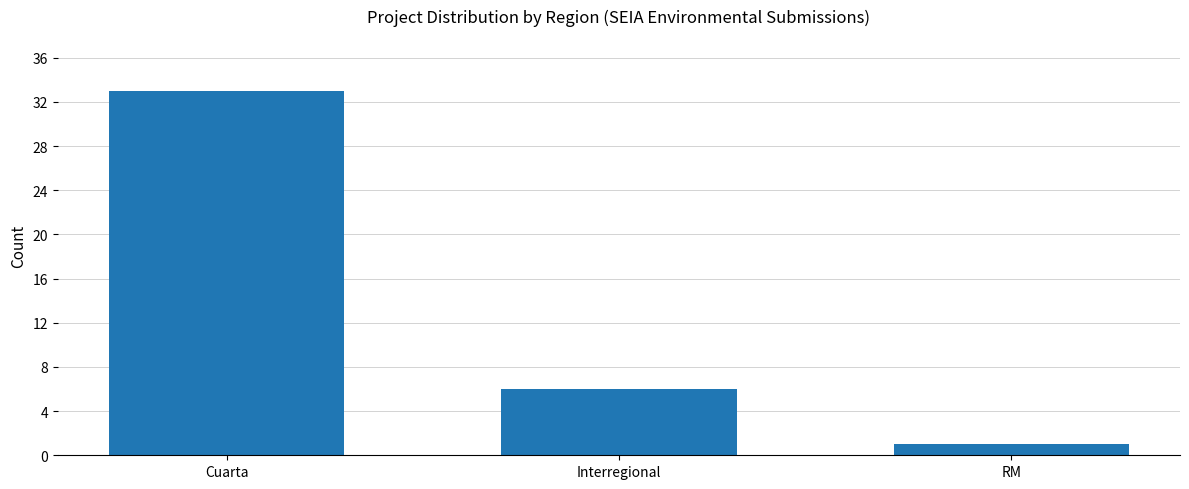

At which label does the data first exceed 6?

Cuarta